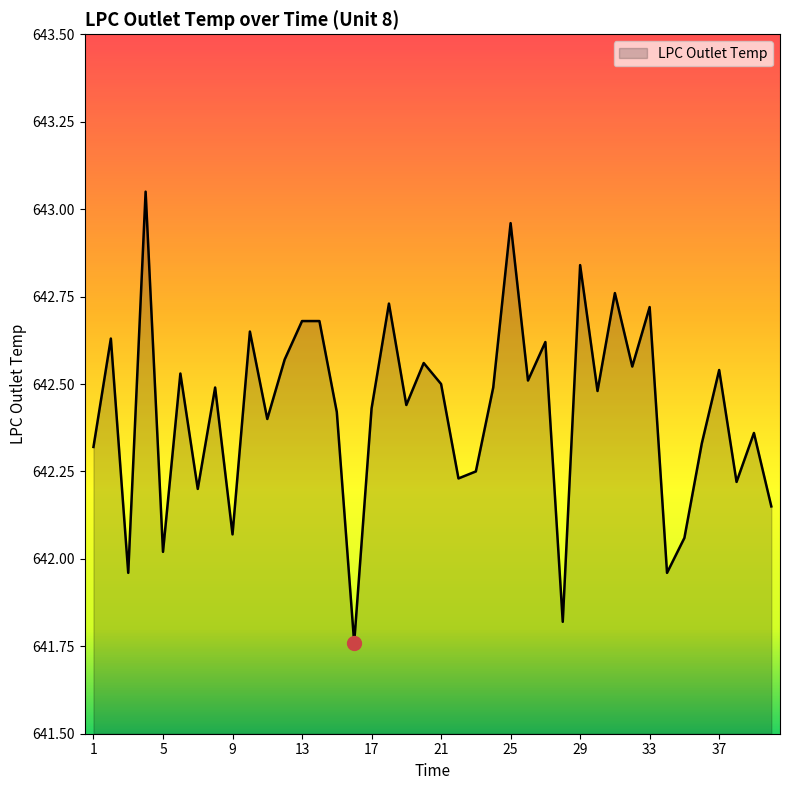

How many values exceed 642?

36